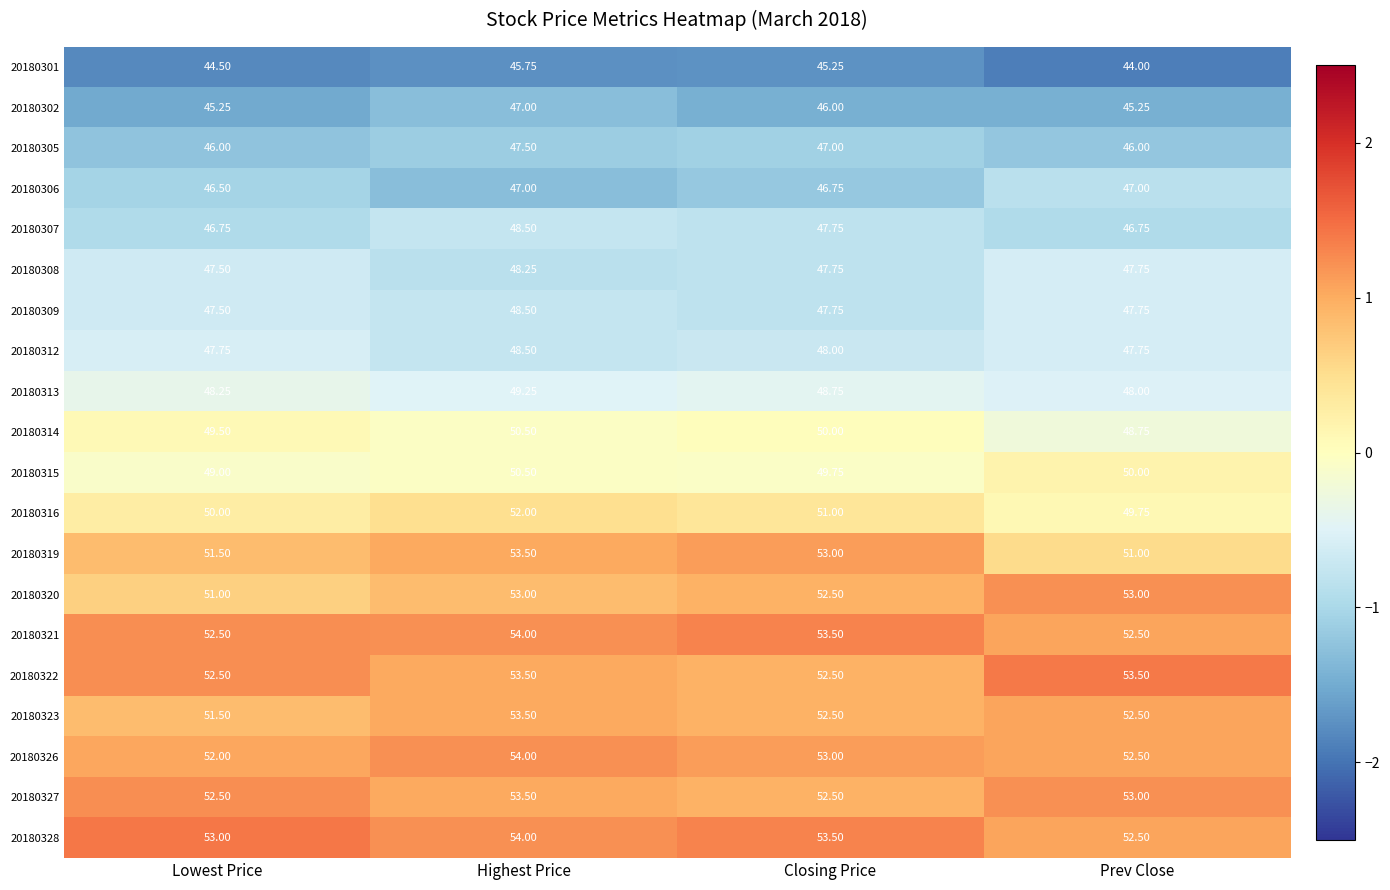

At which category does the chart reach its peak across all series?

Highest Price